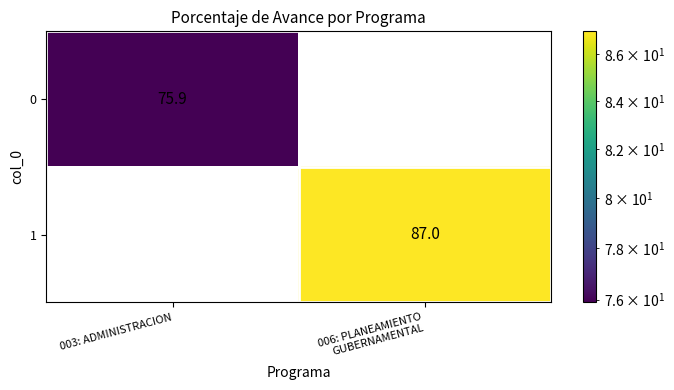

What is the approximate value of 0 at 003: ADMINISTRACION?

75.9